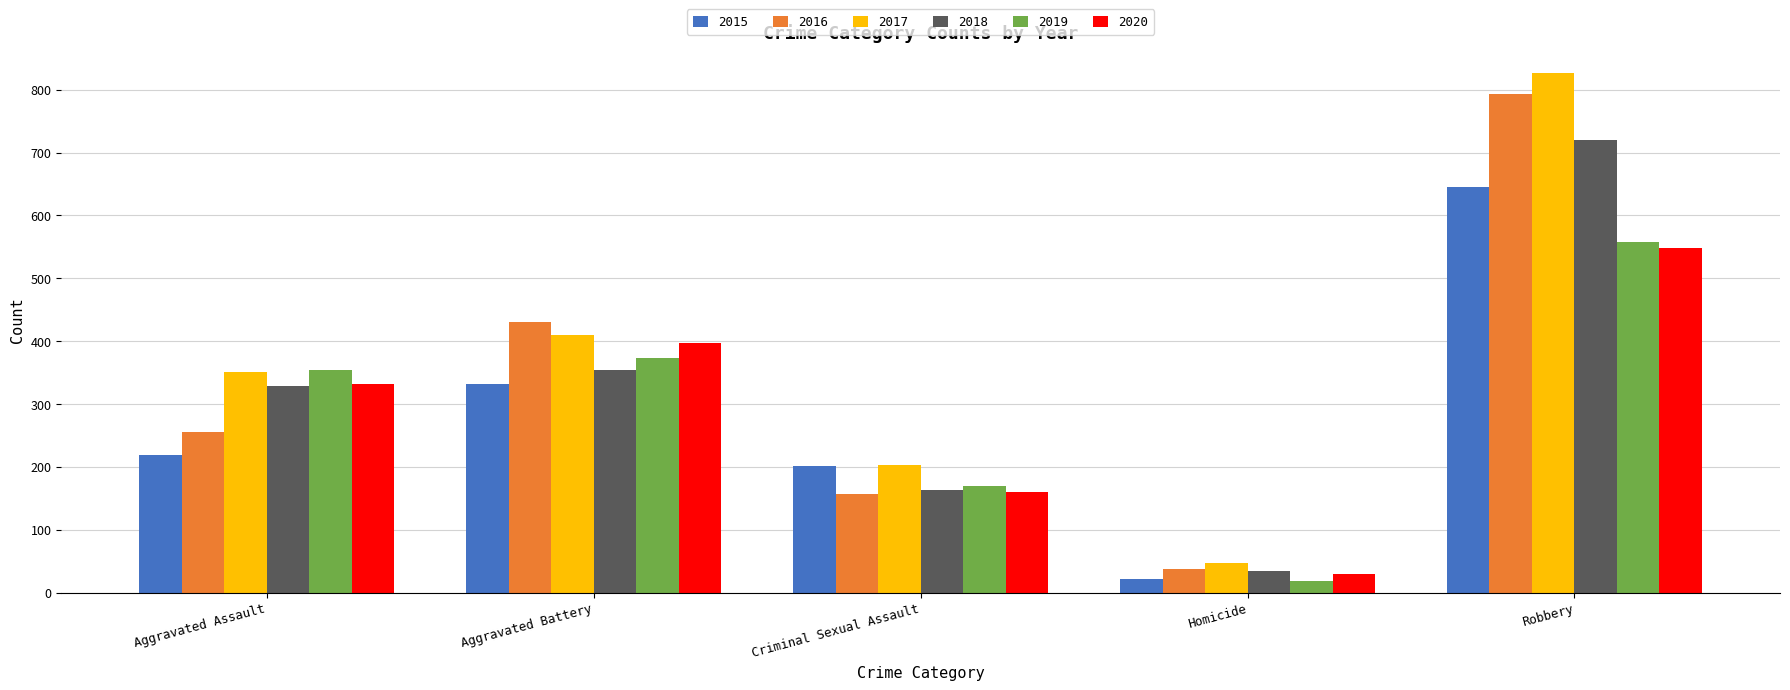

Which series changed the most between Aggravated Battery and Robbery?

2017